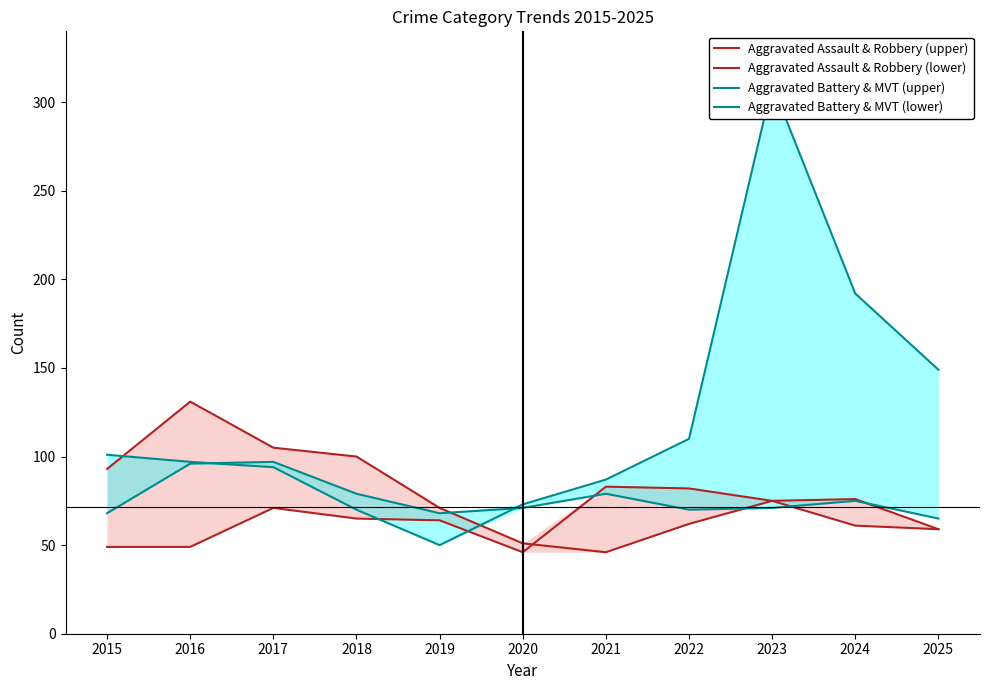

Is it true that Aggravated Battery & MVT (lower) equals 73 at 2020?

True